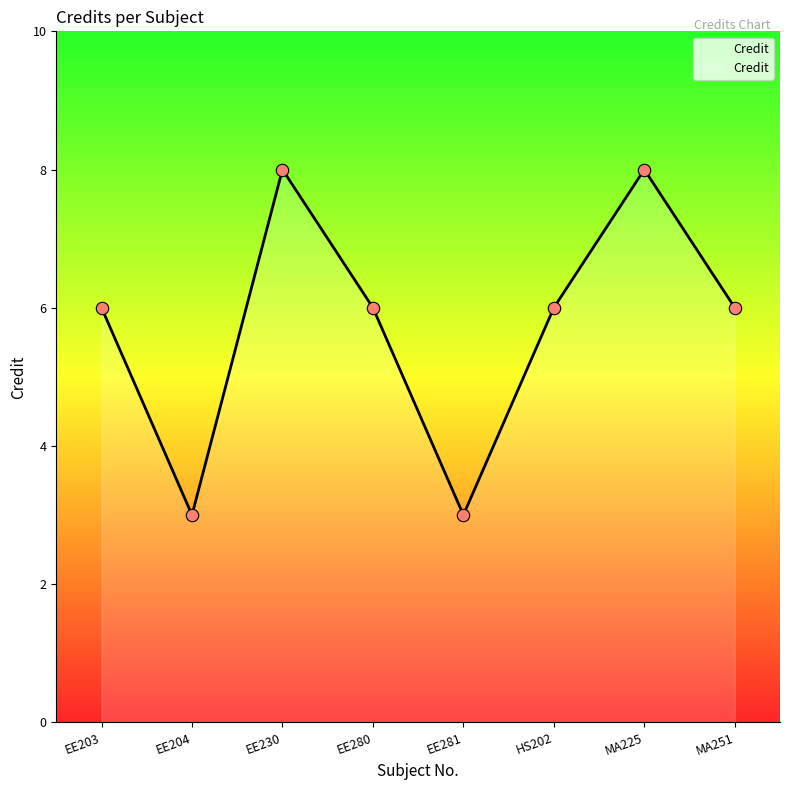

What is the change in value from EE230 to HS202?

-2